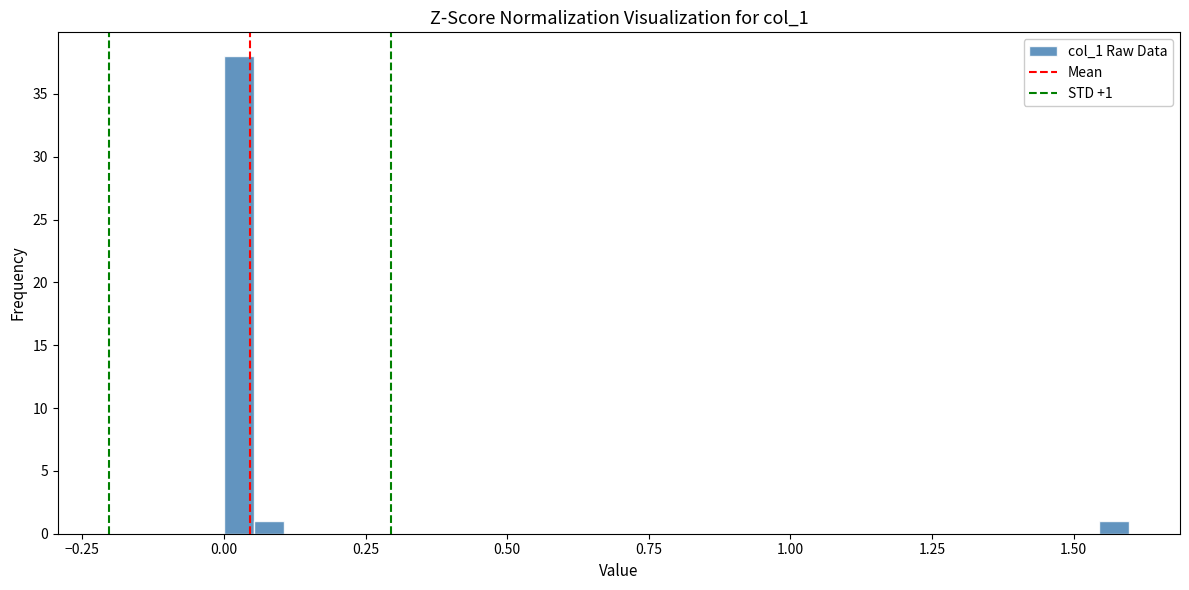

Read against the x-axis, roughly where is the centre of the tallest bar?

0.05